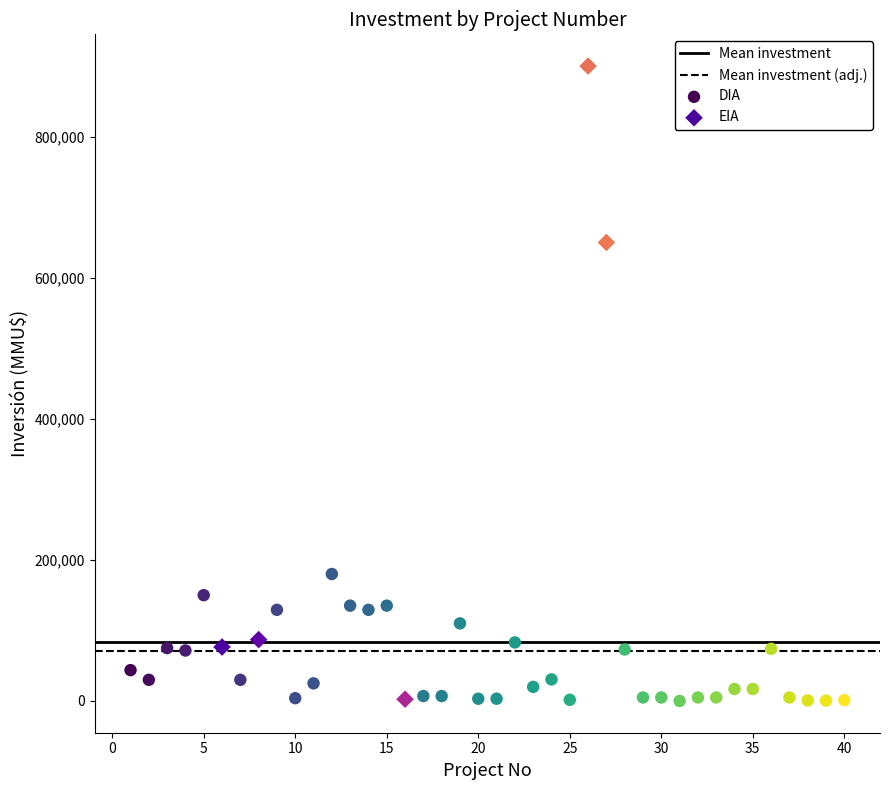

Which series has the largest Y range (max minus min)?

EIA